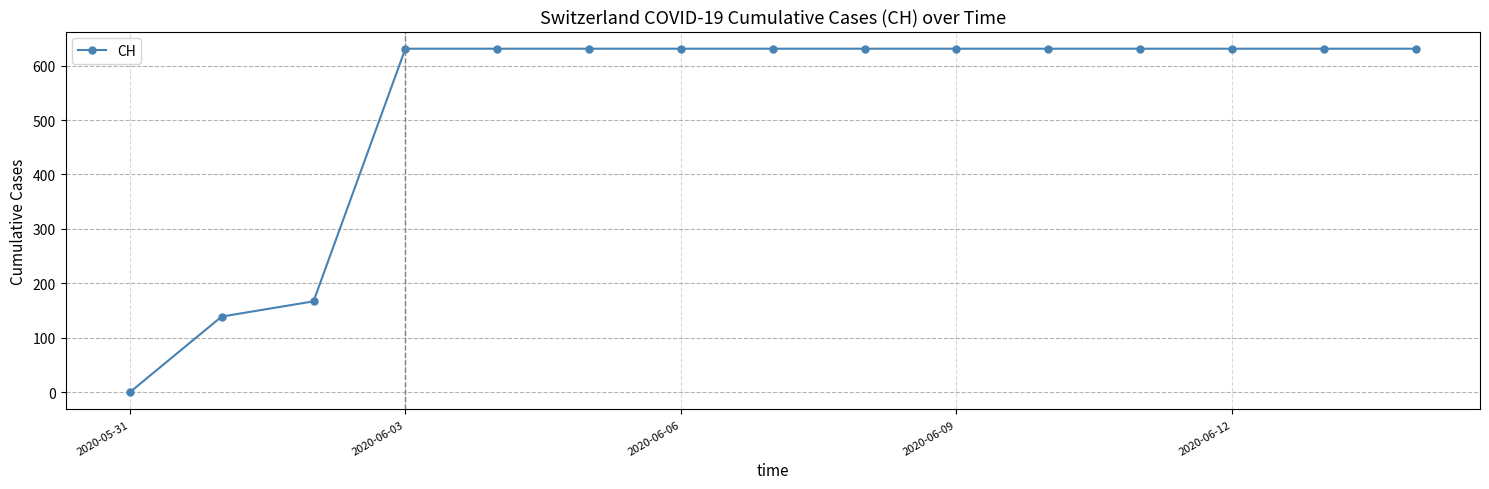

What is the value of the 15th point from the left?

631